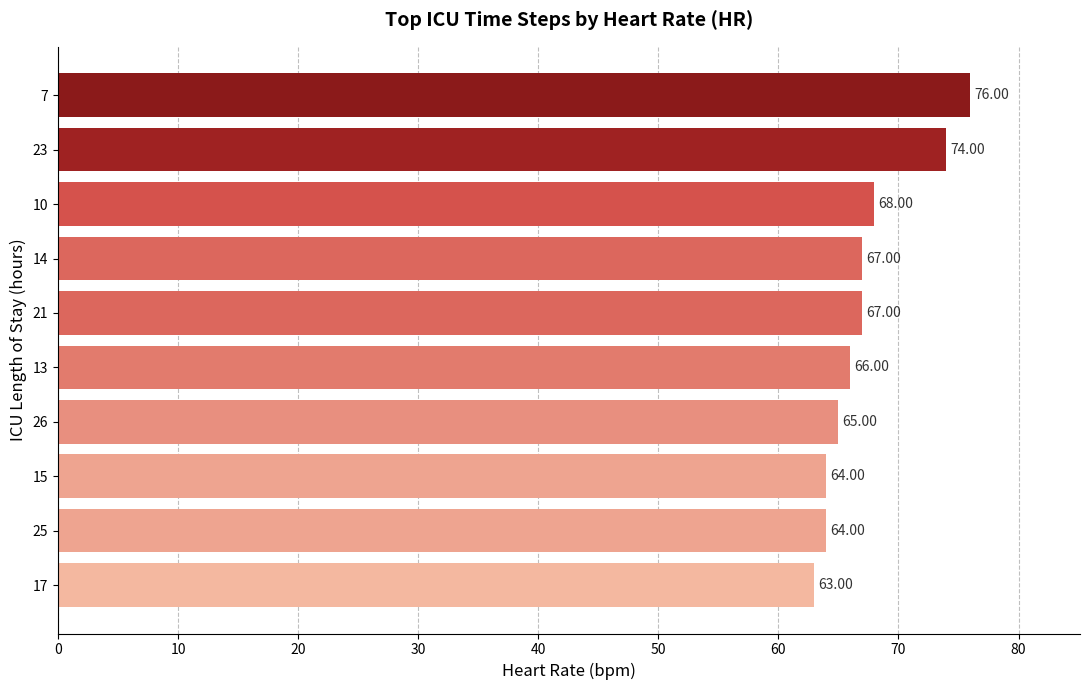

What is the ratio of the value at 21 to the value at 15?

1.0